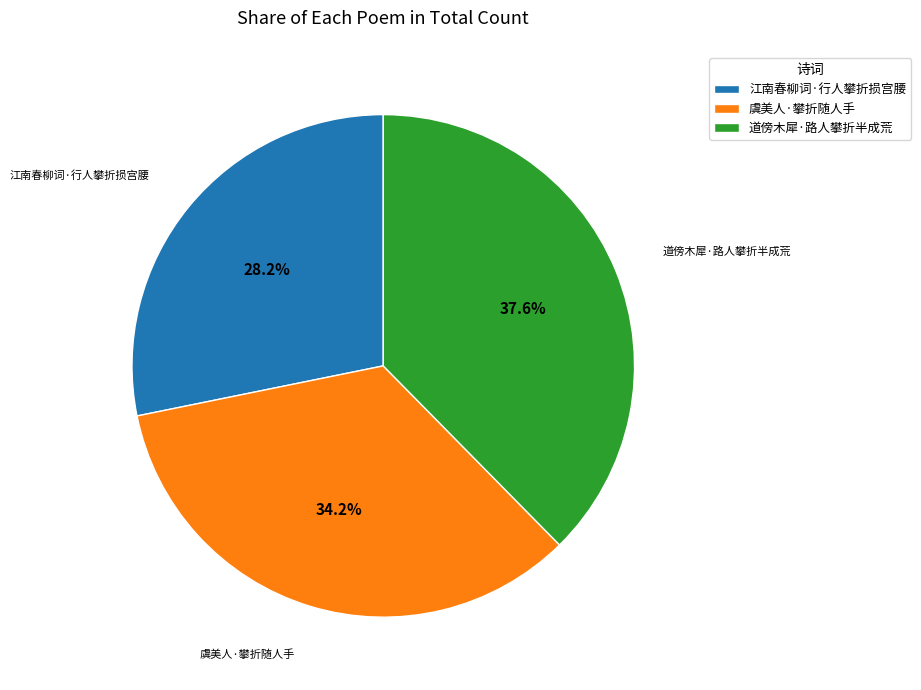

Approximately how many times larger is the value at 江南春柳词·行人攀折损宫腰 compared to 虞美人·攀折随人手?

0.8